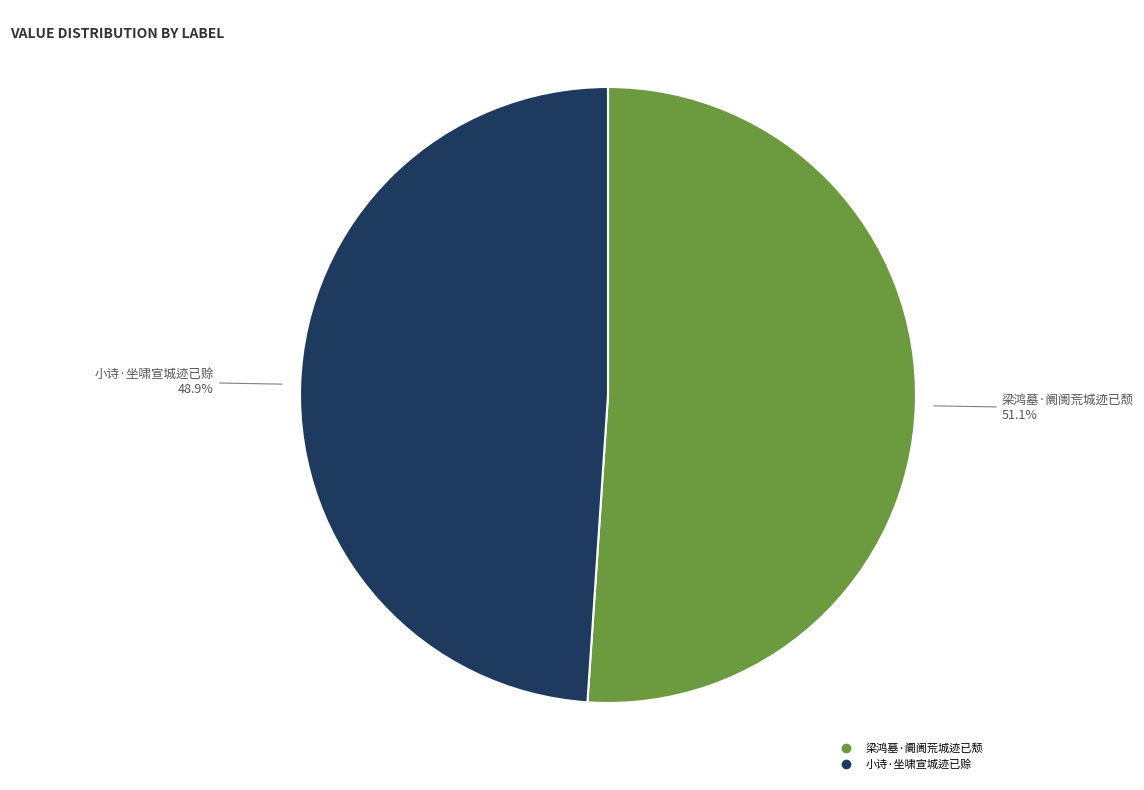

What is the largest slice in the pie chart?

梁鸿墓·阛阓荒城迹已颓